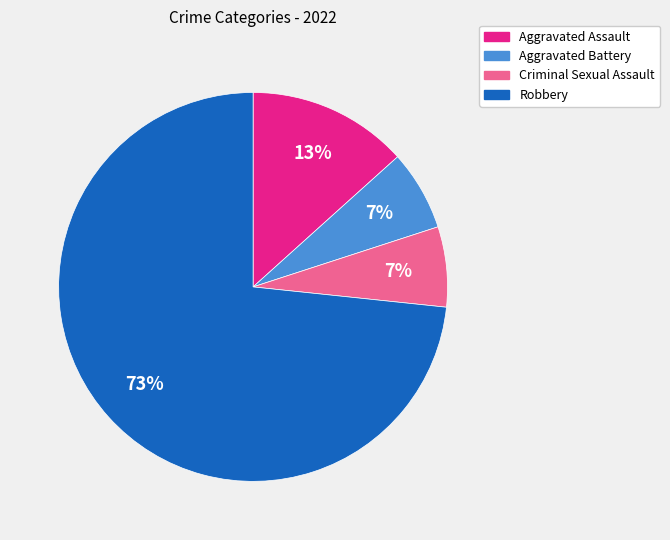

Which has a higher value, Aggravated Assault or Criminal Sexual Assault?

Aggravated Assault